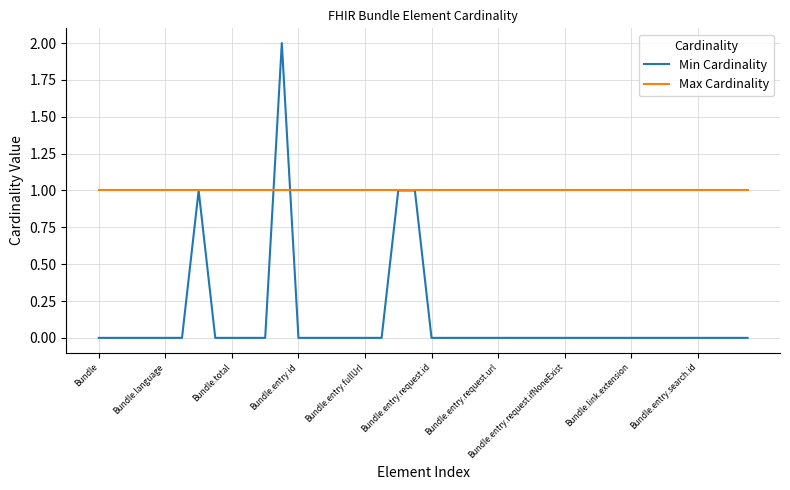

Which series has the largest range (max minus min)?

Min Cardinality